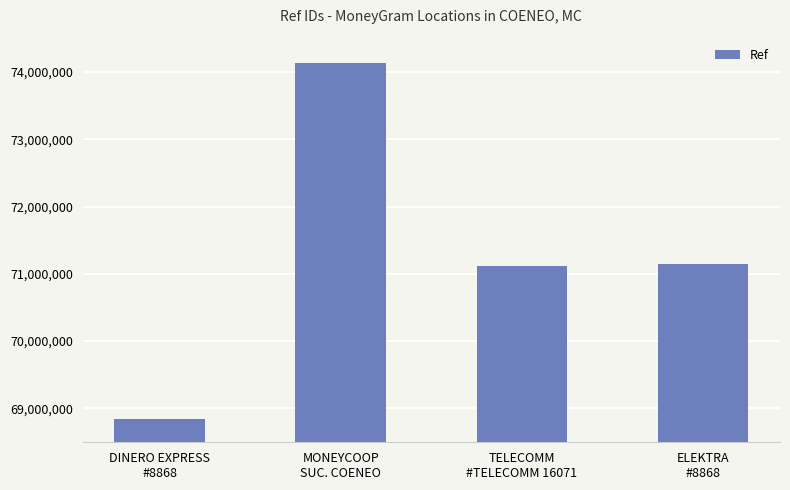

What position from the left is MONEYCOOP
SUC. COENEO?

2